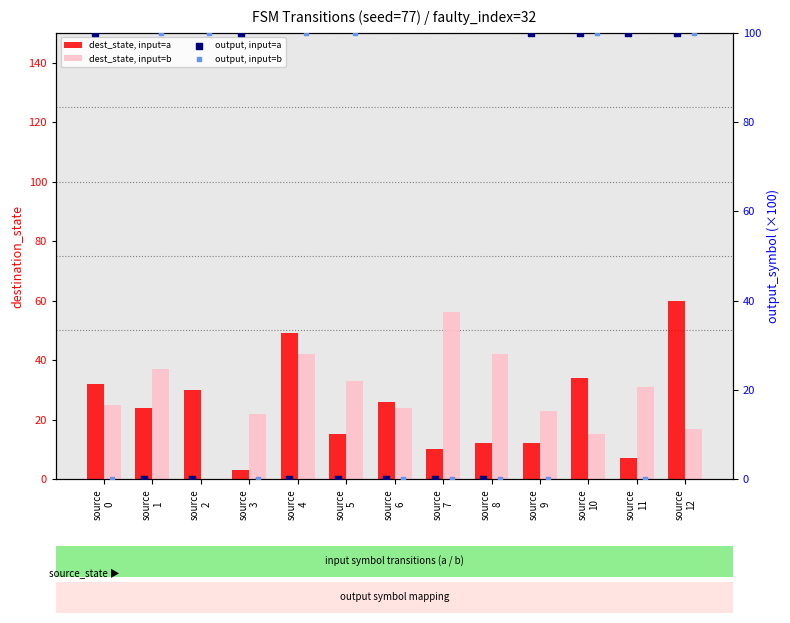

What are all the series names shown in the legend?

dest_state, input=a, dest_state, input=b, output, input=a, output, input=b